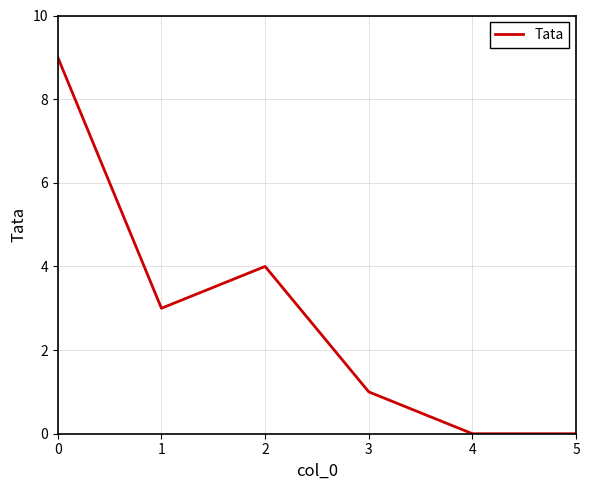

What is the sum of all values?

17